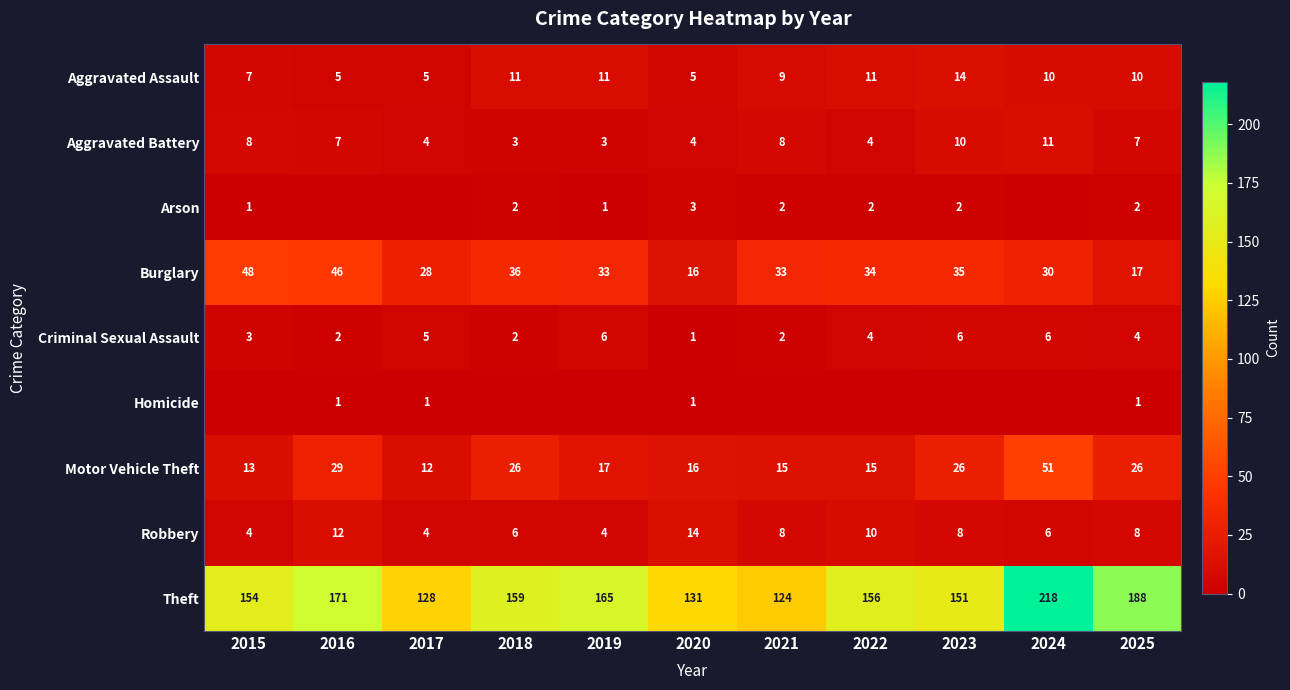

The Theft series shows 128 at 2017. True or false?

True